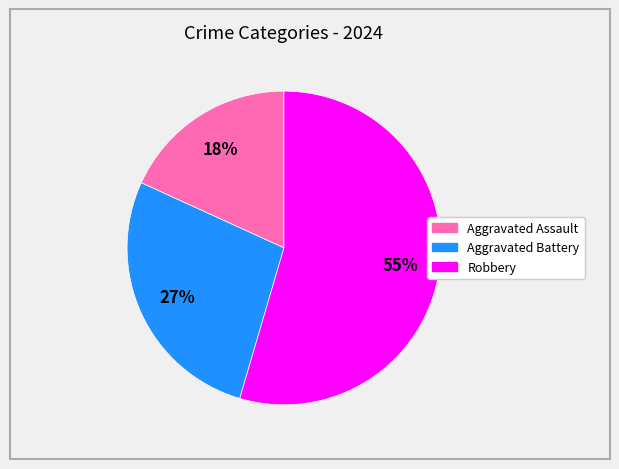

Is there a majority slice in this chart?

Yes